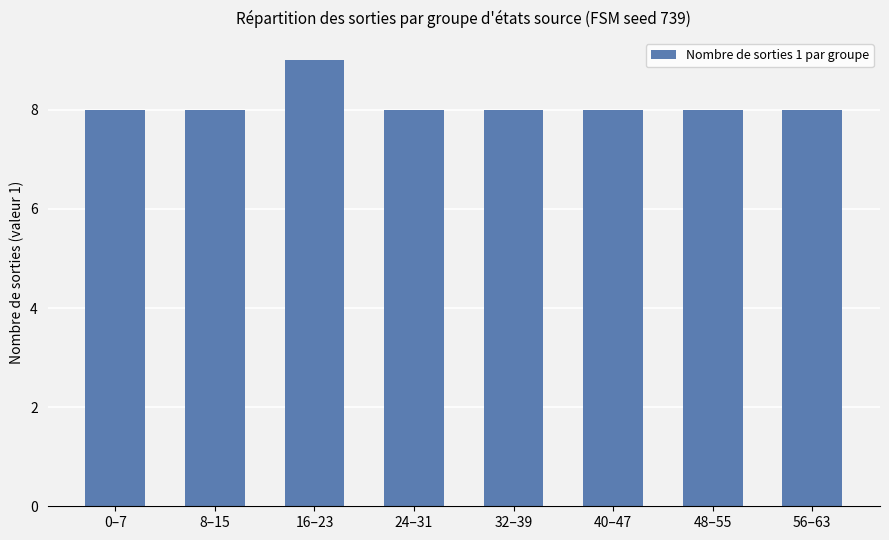

What is the difference between the maximum and minimum values?

1